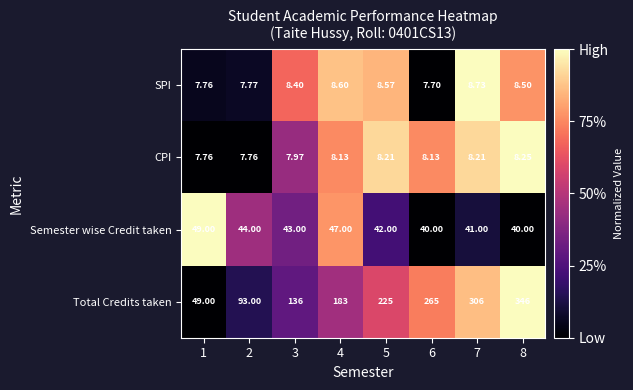

Between 3 and 6, which series saw the biggest shift?

Total Credits taken